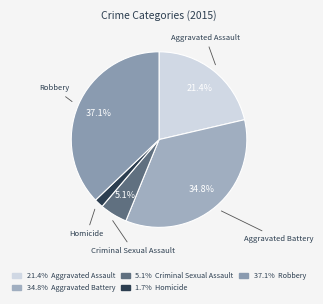

Which category has the biggest portion of the pie?

Robbery